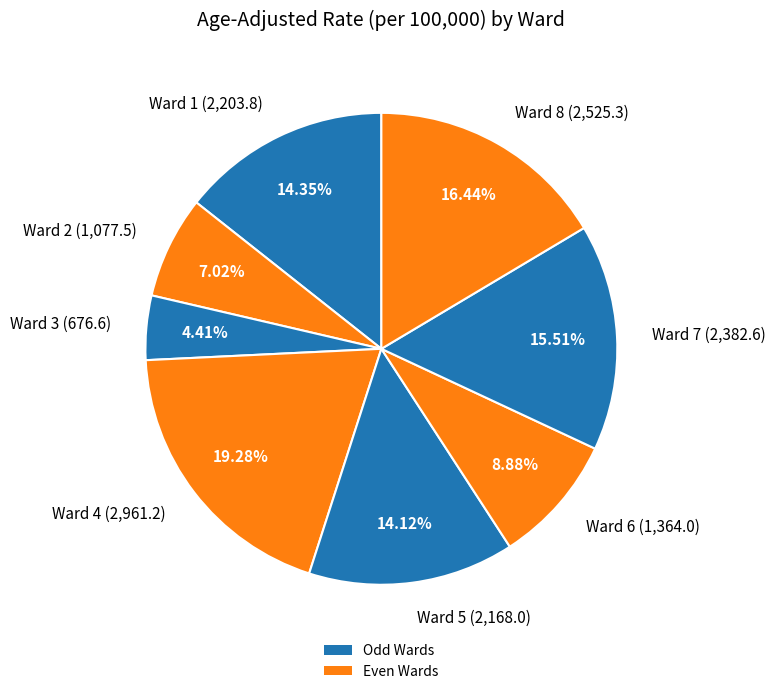

True or false: Ward 3 accounts for 4% of the total.

True